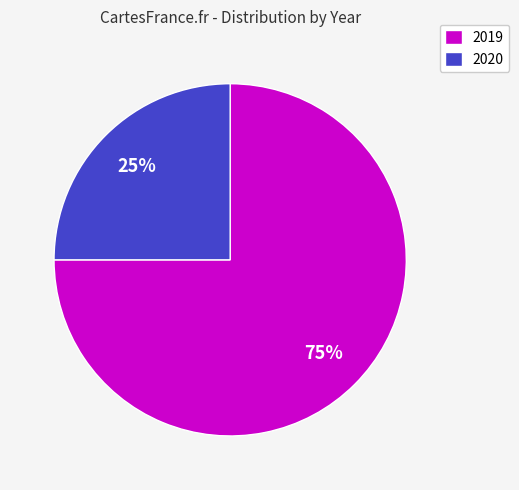

What percentage is the 2019 slice, to the nearest percent?

75%